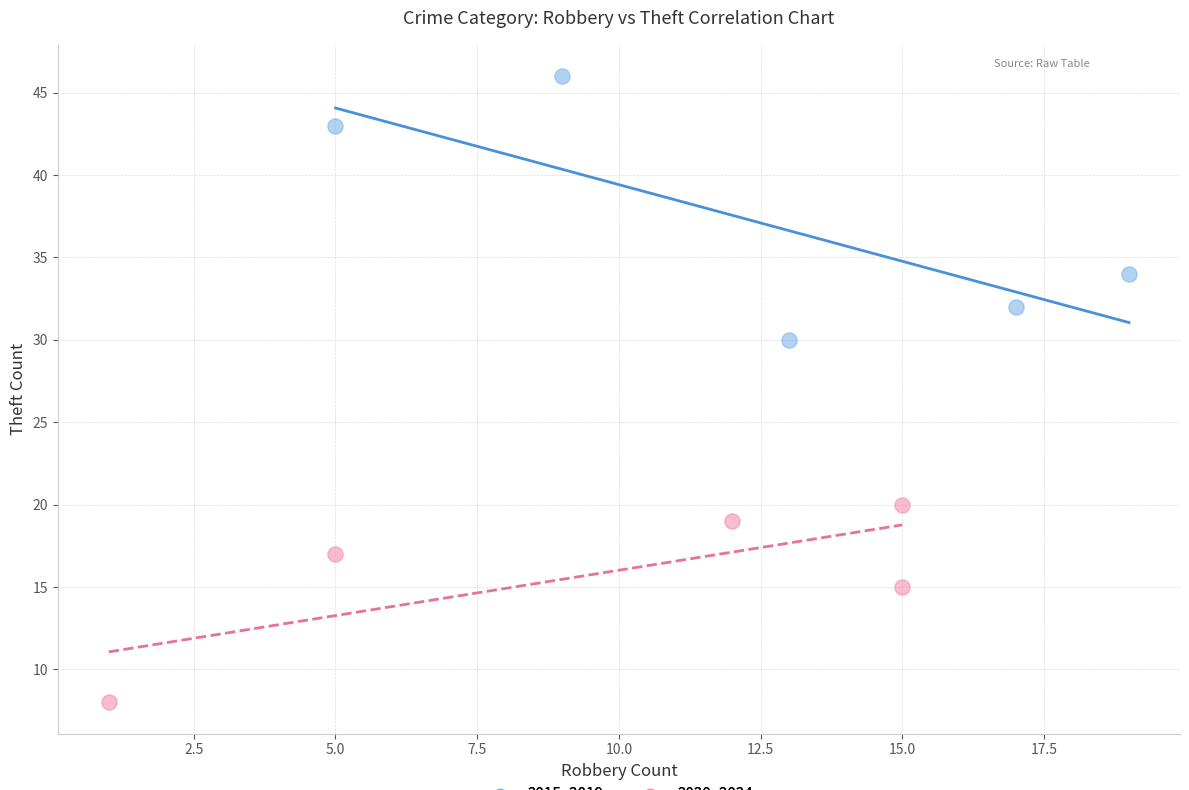

Which series has the largest Y range (max minus min)?

2015–2019